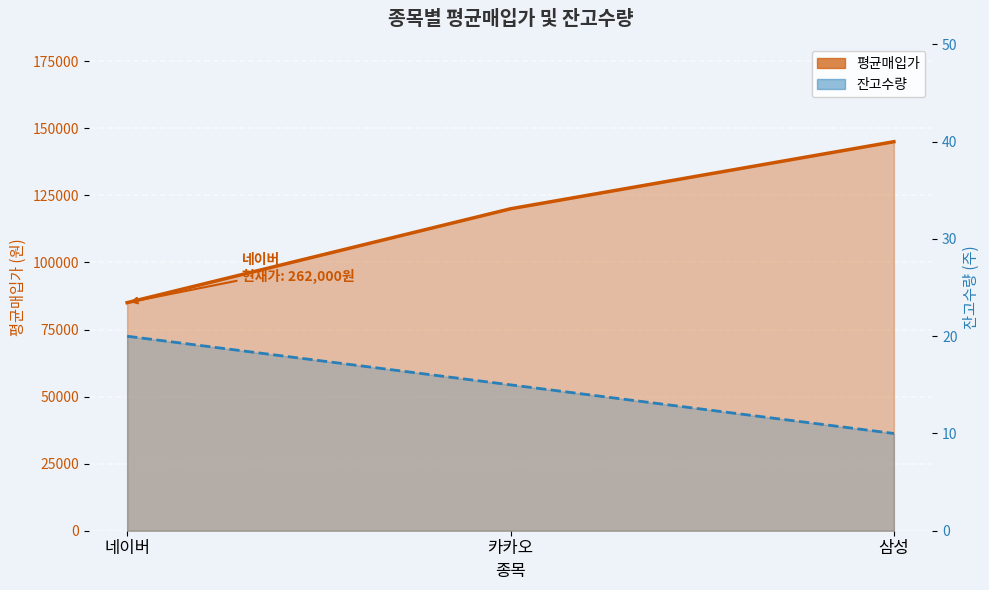

At which category does the chart reach its peak across all series?

삼성